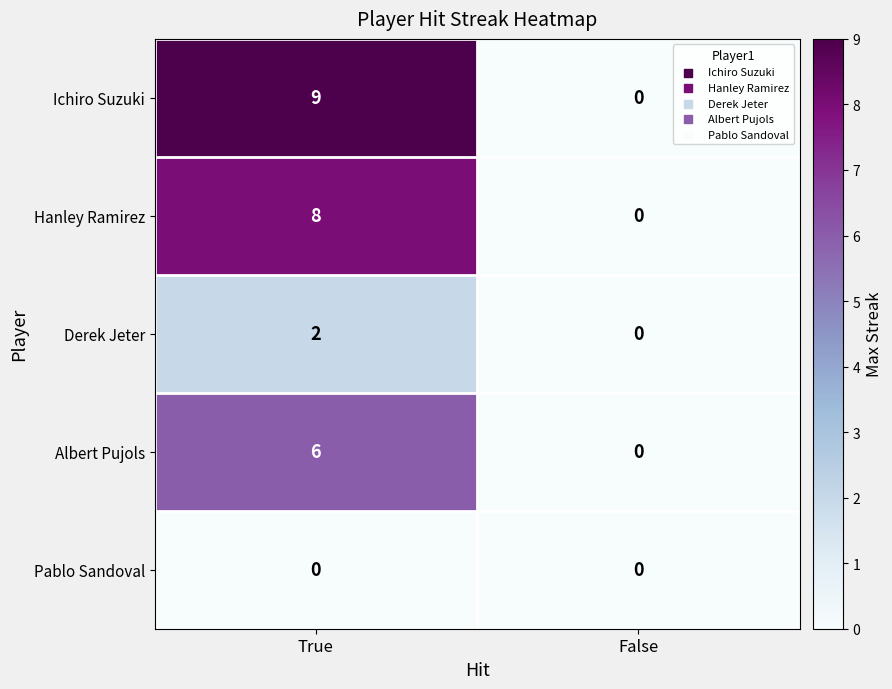

Rank the series by their maximum value, from lowest to highest.

Pablo Sandoval, Derek Jeter, Albert Pujols, Hanley Ramirez, Ichiro Suzuki